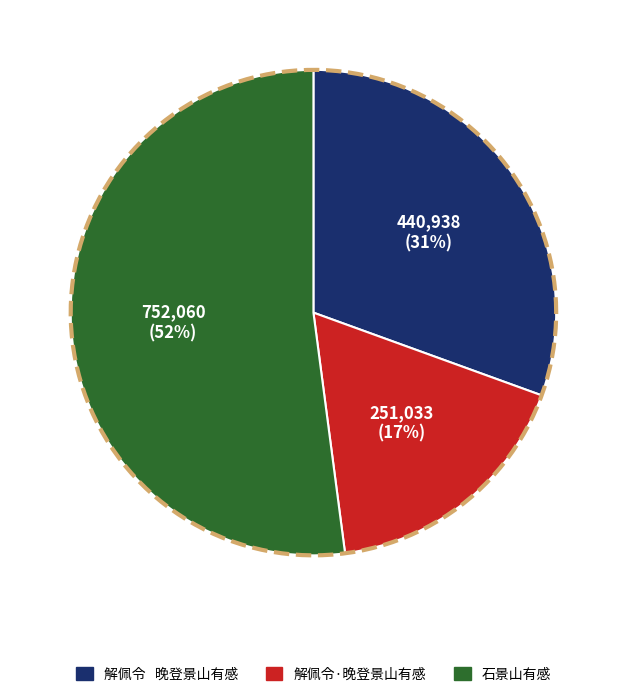

What is the ratio of the value at 石景山有感 to the value at 解佩令·晚登景山有感?

3.0